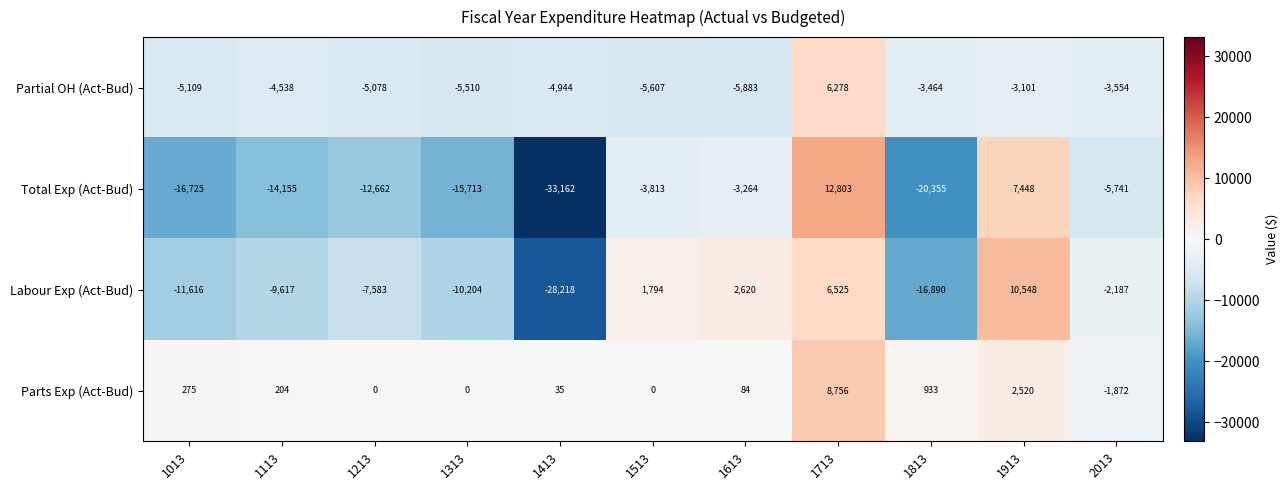

Where is Total Exp (Act-Bud) nearest to the value -10179?

1213